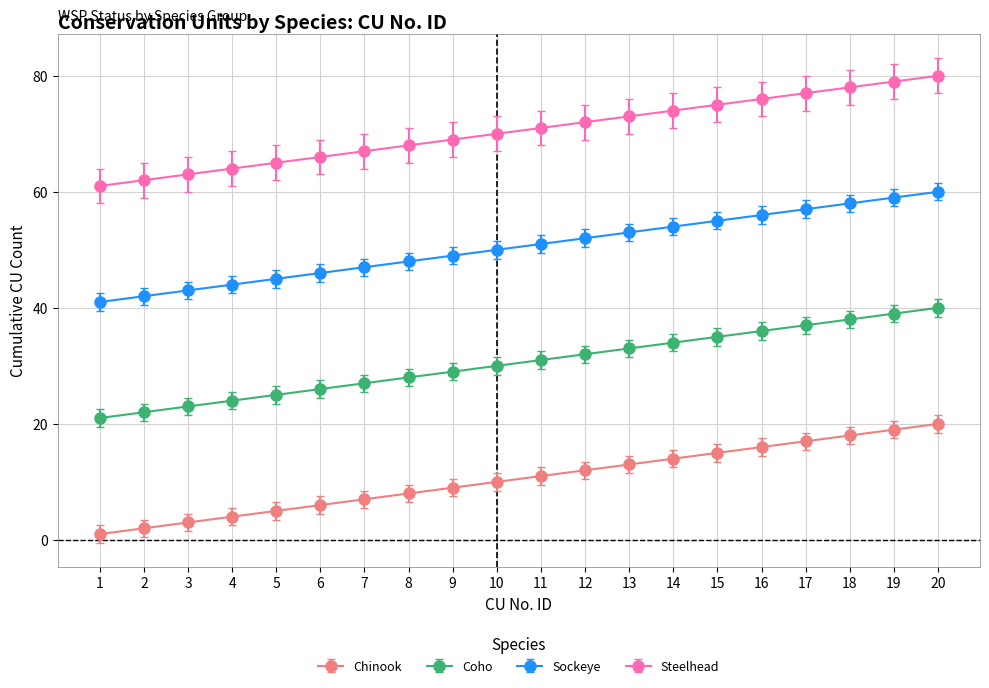

What is the sum of all Sockeye values?

1010